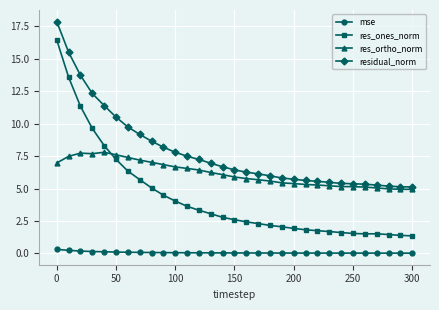

What is the value of the residual_norm point at the 29th from the left?

5.2